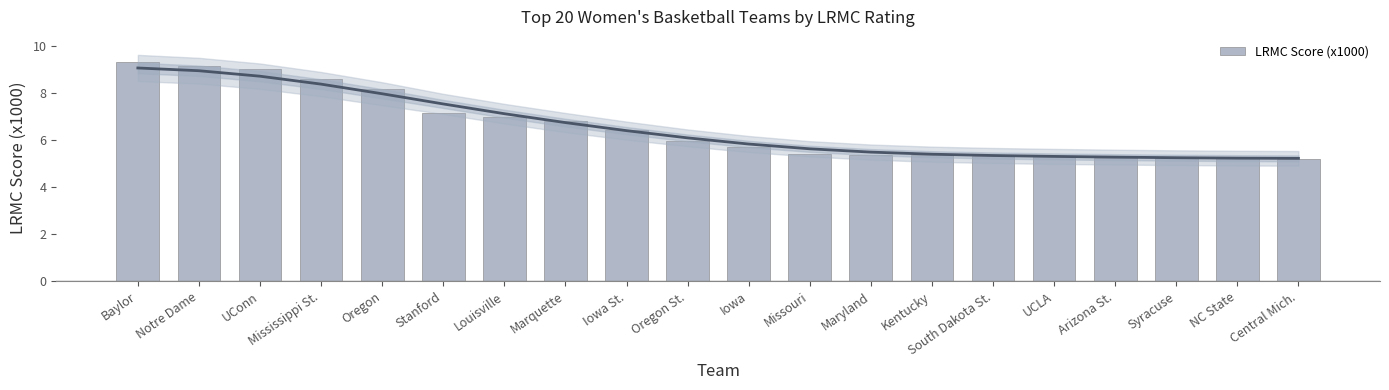

What position from the right is UConn?

18